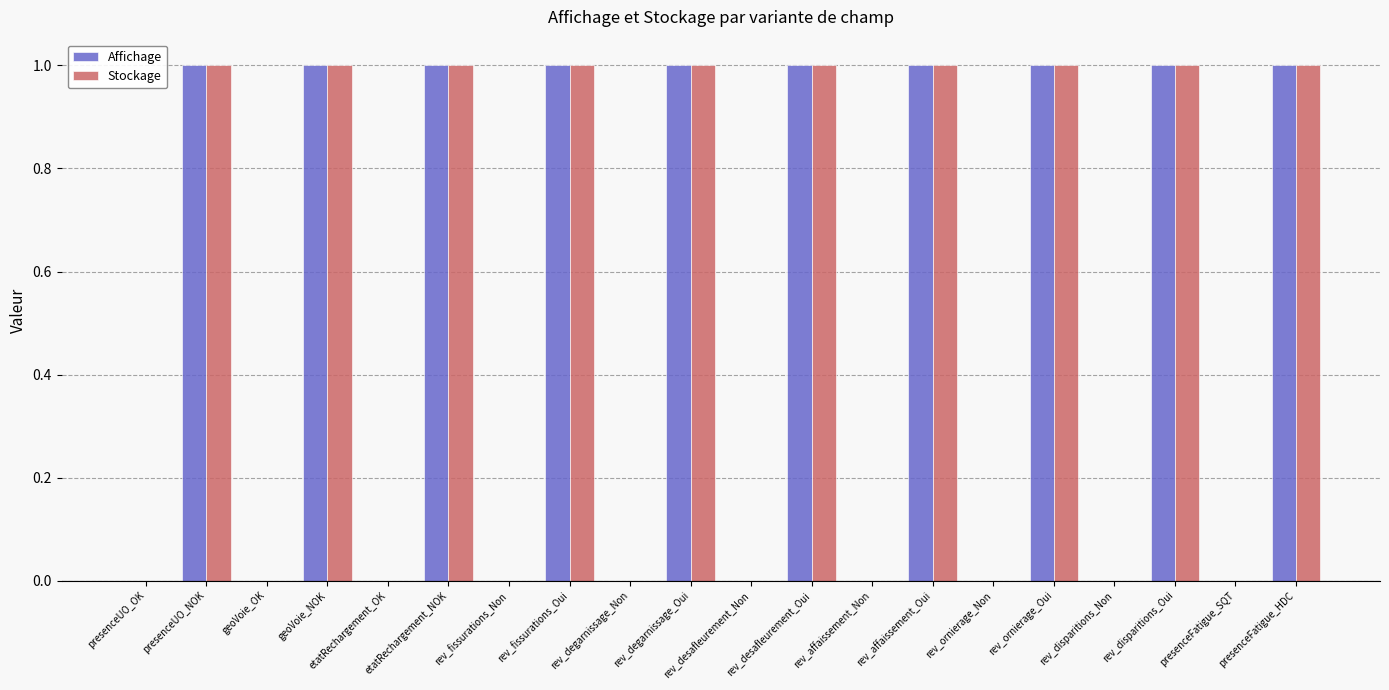

How many groups of bars are there?

20